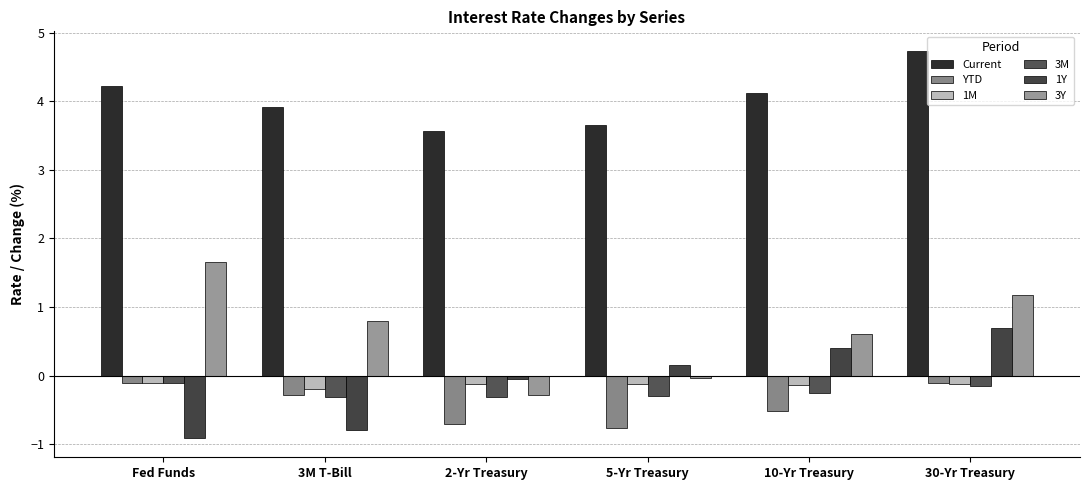

Count the number of data series in this chart.

6